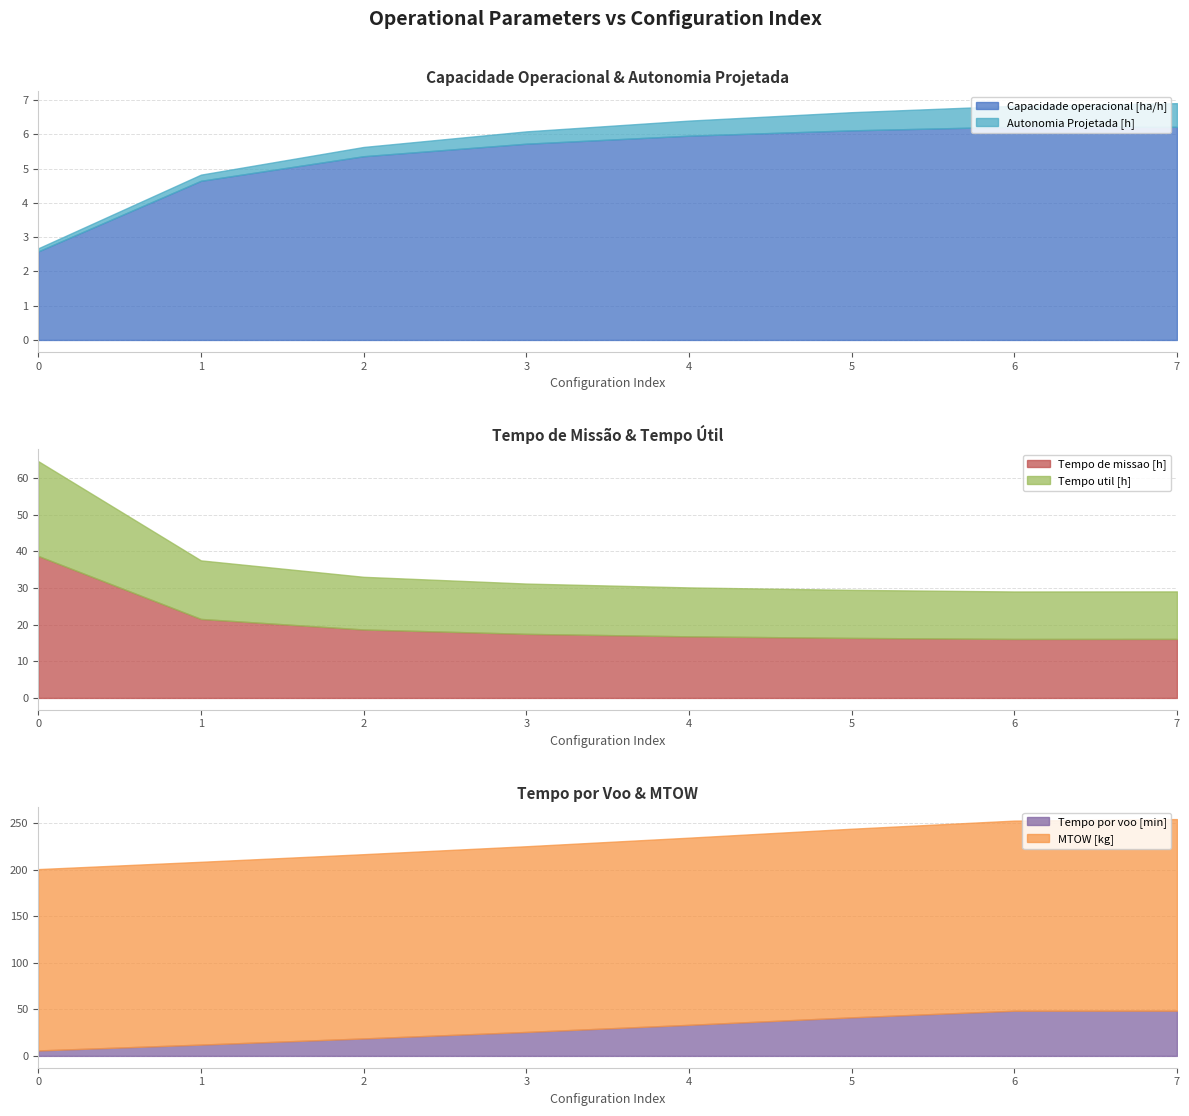

Is it true that Tempo de missao [h] equals 16.1 at 6?

True